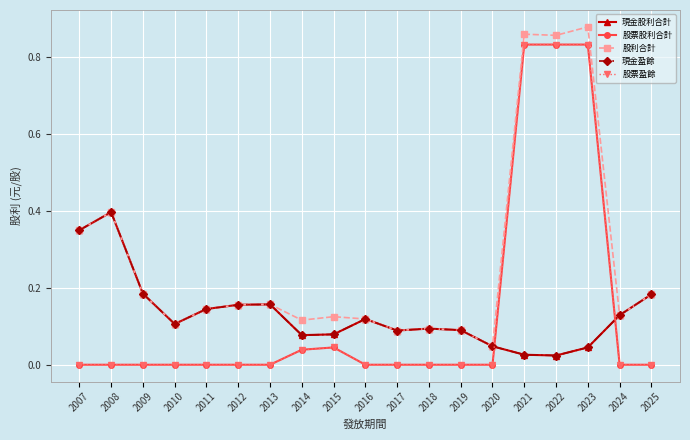

Reading left to right, extract all data points from this chart.

現金股利合計: 2007=0.3	2008=0.4	2009=0.2	2010=0.1	2011=0.1	2012=0.2	2013=0.2	2014=0.1	2015=0.1	2016=0.1	2017=0.1	2018=0.1	2019=0.1	2020=0.0	2021=0.0	2022=0.0	2023=0.0	2024=0.1	2025=0.2
股票股利合計: 2007=0.0	2008=0.0	2009=0.0	2010=0.0	2011=0.0	2012=0.0	2013=0.0	2014=0.0	2015=0.0	2016=0.0	2017=0.0	2018=0.0	2019=0.0	2020=0.0	2021=0.8	2022=0.8	2023=0.8	2024=0.0	2025=0.0
股利合計: 2007=0.3	2008=0.4	2009=0.2	2010=0.1	2011=0.1	2012=0.2	2013=0.2	2014=0.1	2015=0.1	2016=0.1	2017=0.1	2018=0.1	2019=0.1	2020=0.0	2021=0.9	2022=0.9	2023=0.9	2024=0.1	2025=0.2
現金盈餘: 2007=0.3	2008=0.4	2009=0.2	2010=0.1	2011=0.1	2012=0.2	2013=0.2	2014=0.1	2015=0.1	2016=0.1	2017=0.1	2018=0.1	2019=0.1	2020=0.0	2021=0.0	2022=0.0	2023=0.0	2024=0.1	2025=0.2
股票盈餘: 2007=0.0	2008=0.0	2009=0.0	2010=0.0	2011=0.0	2012=0.0	2013=0.0	2014=0.0	2015=0.0	2016=0.0	2017=0.0	2018=0.0	2019=0.0	2020=0.0	2021=0.8	2022=0.8	2023=0.8	2024=0.0	2025=0.0